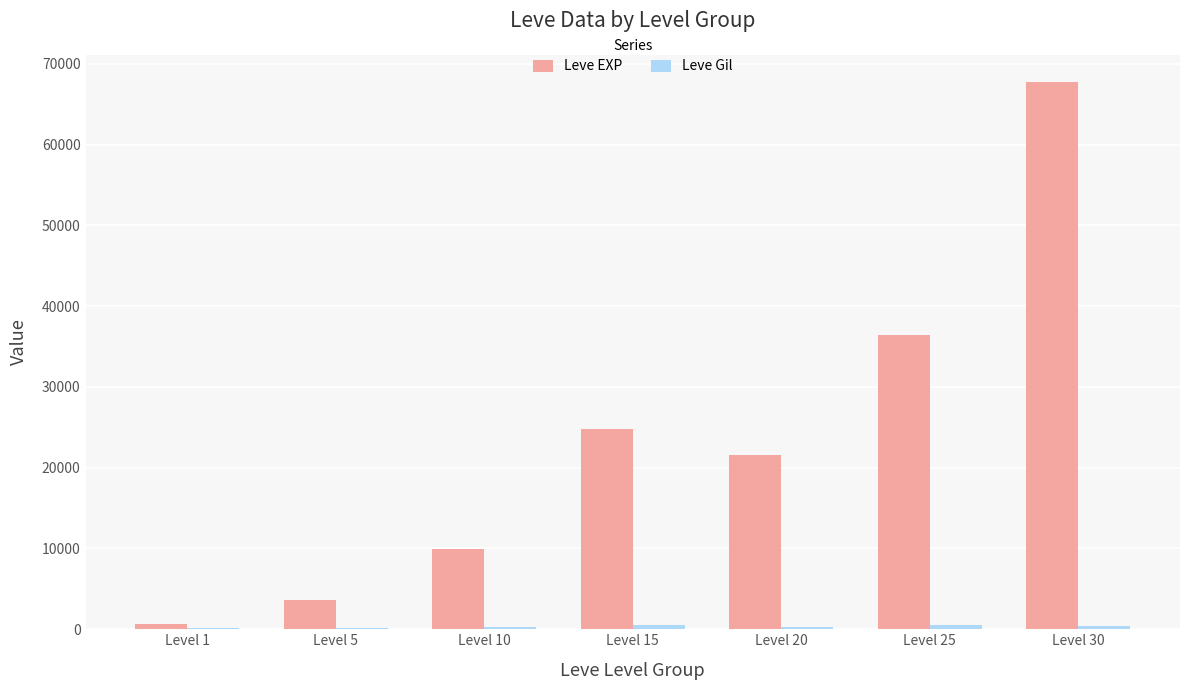

Count the number of data series in this chart.

2